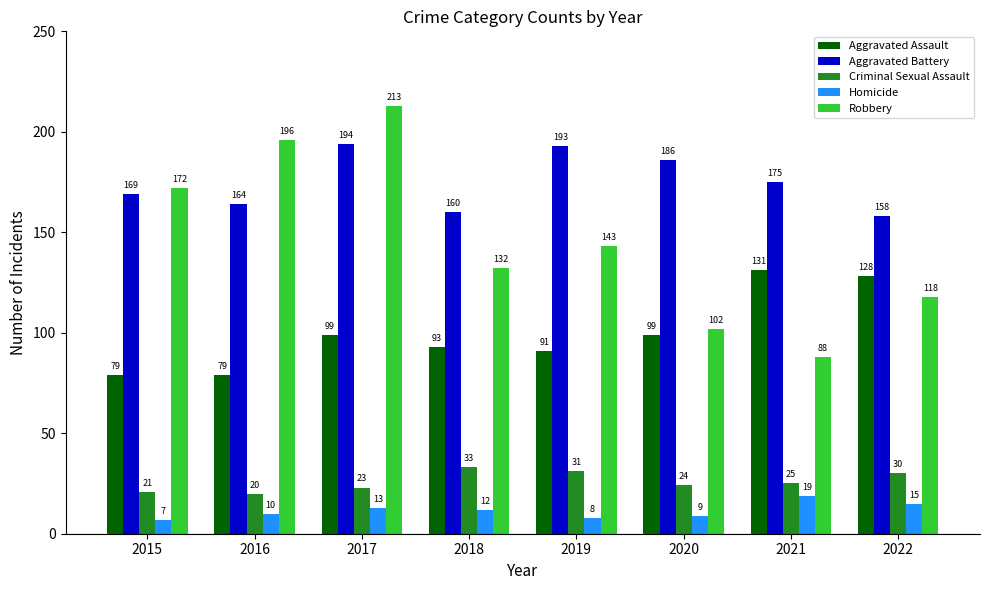

Rank the series by their maximum value, from lowest to highest.

Homicide, Criminal Sexual Assault, Aggravated Assault, Aggravated Battery, Robbery